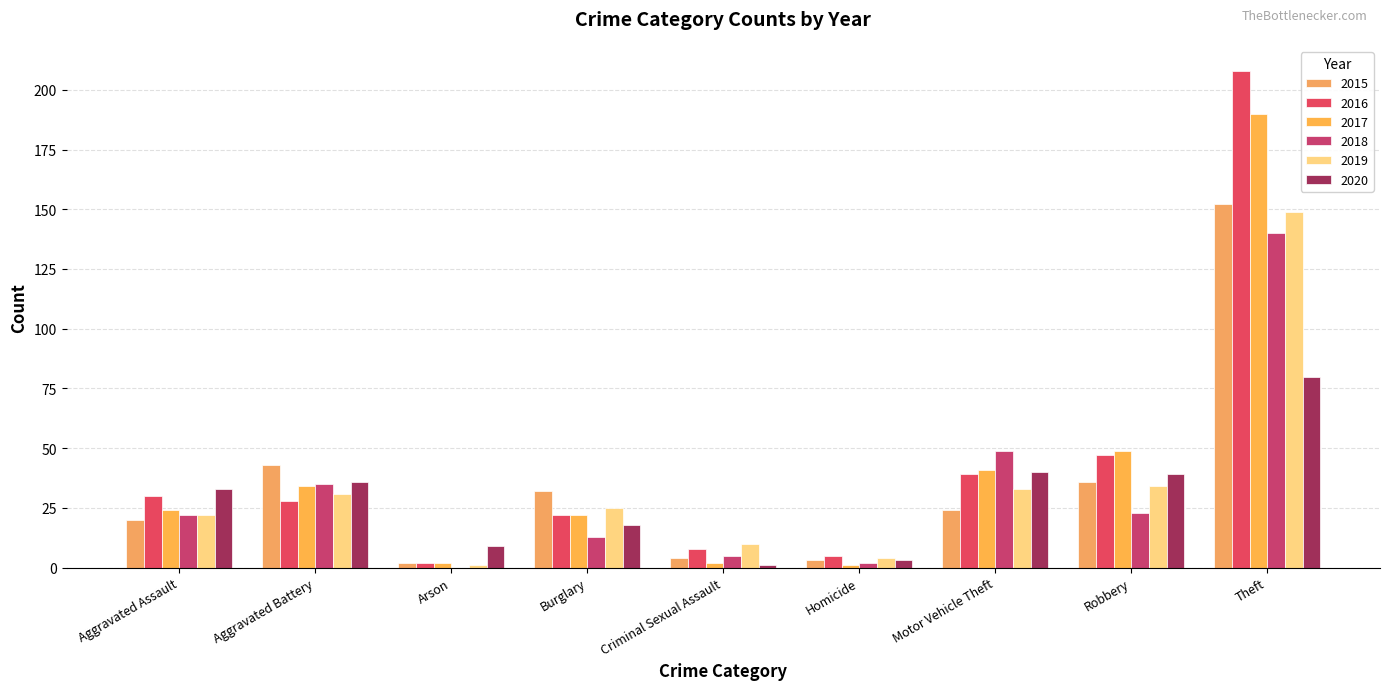

Are the bars grouped side by side (vs. stacked)?

Yes